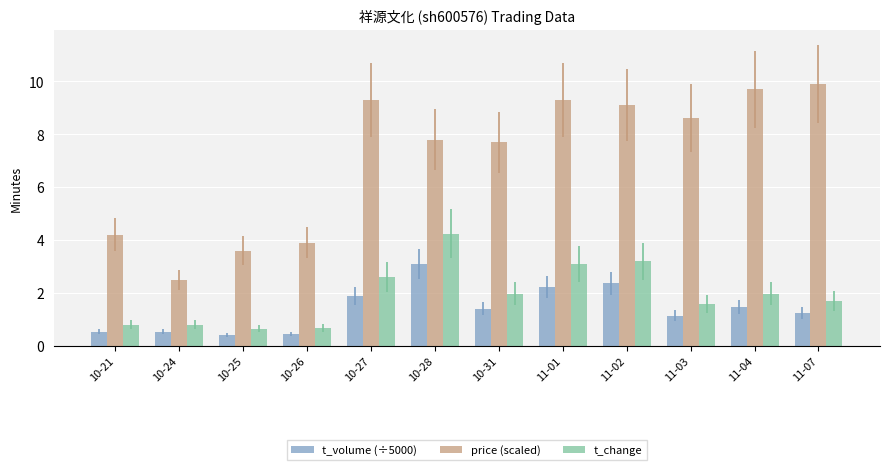

What is the spread (max minus min) of values at 11-01?

7.1